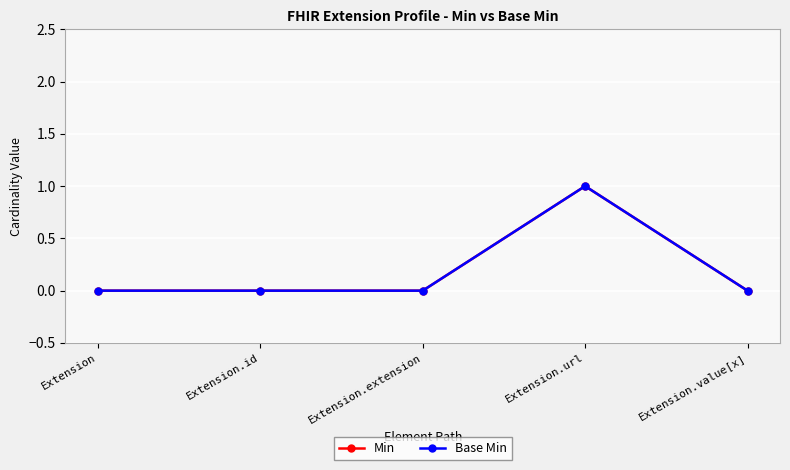

True or false: Min has a value of 0 at Extension.id.

True